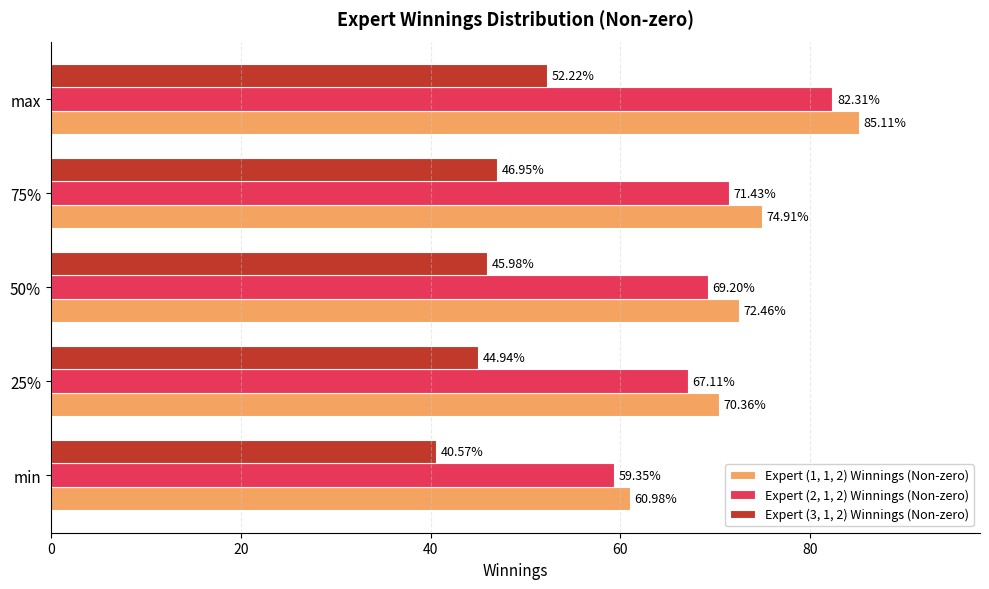

What is the difference between the maximum and minimum values in the Expert (2, 1, 2) Winnings (Non-zero) series?

23.0